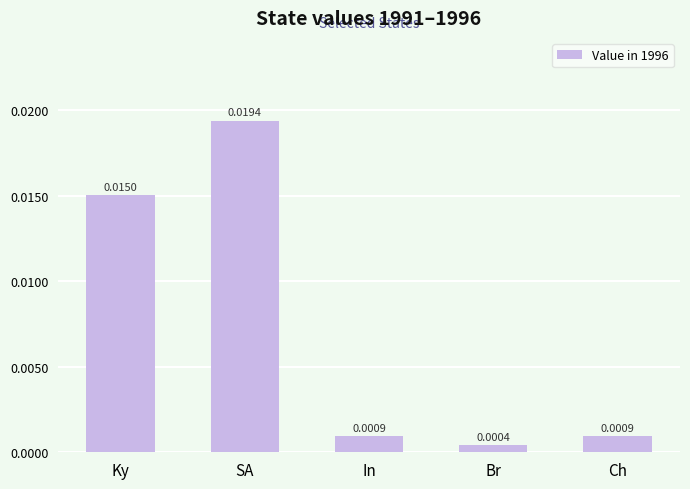

How many bars are there in total?

5